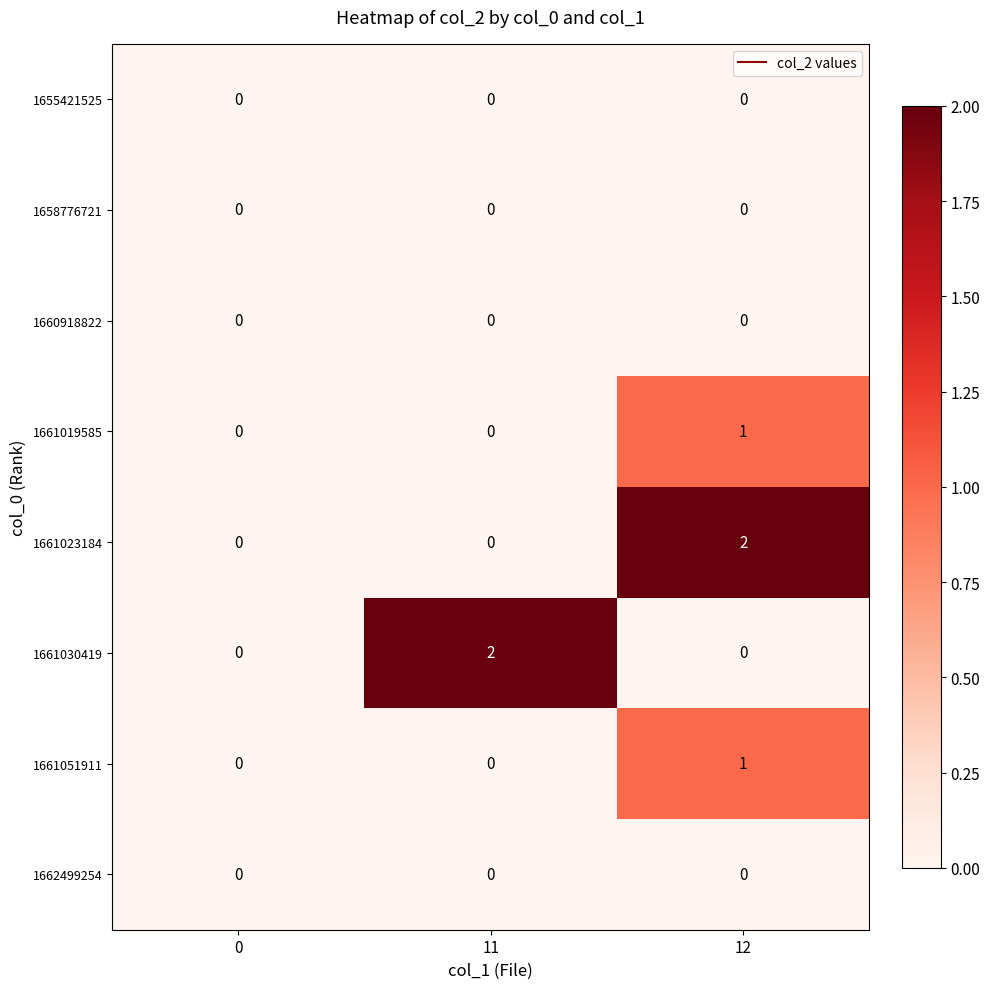

How many series are shown in this chart?

8